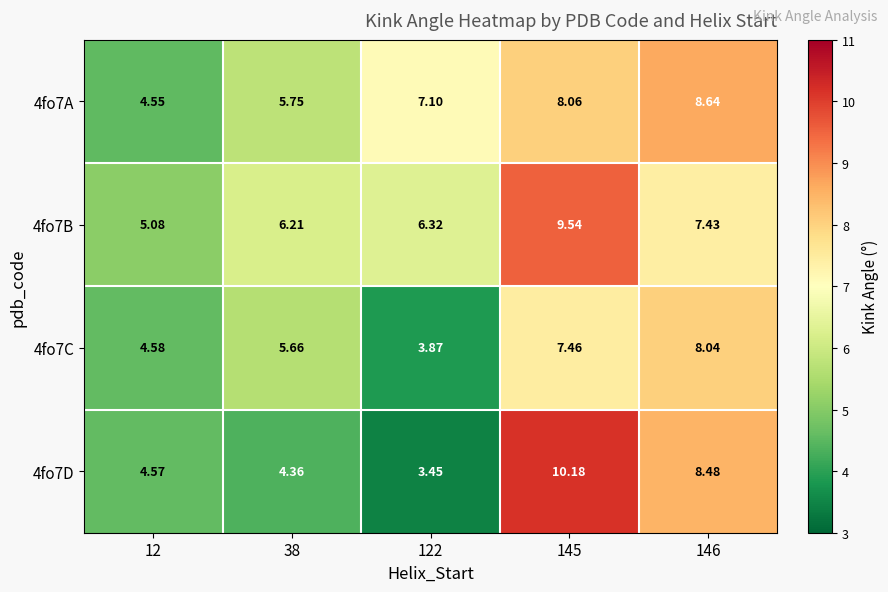

Is the value of 4fo7B at 38 greater than the value of 4fo7A at 38?

Yes